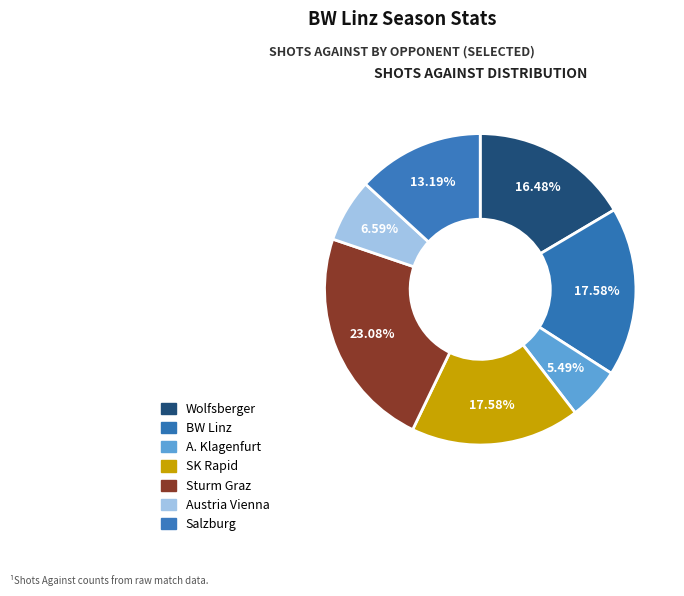

To the nearest percent, what is the combined percentage of SK Rapid and Wolfsberger?

34%